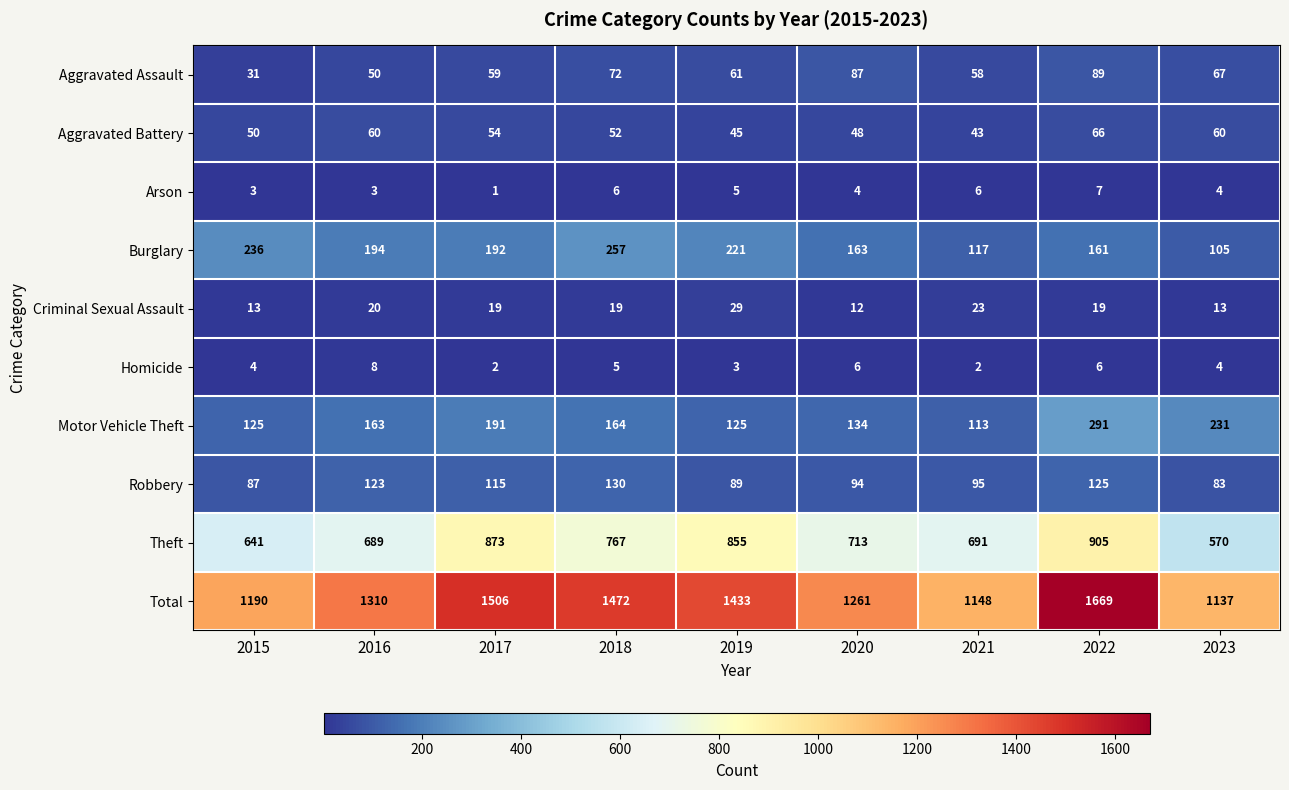

What is the approximate value of Robbery at 2022?

125